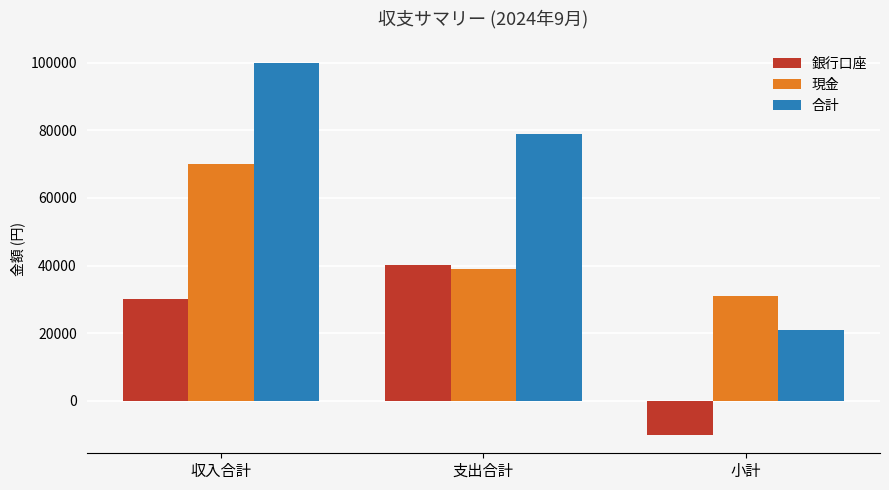

What is the total value across all series at 小計?

41922